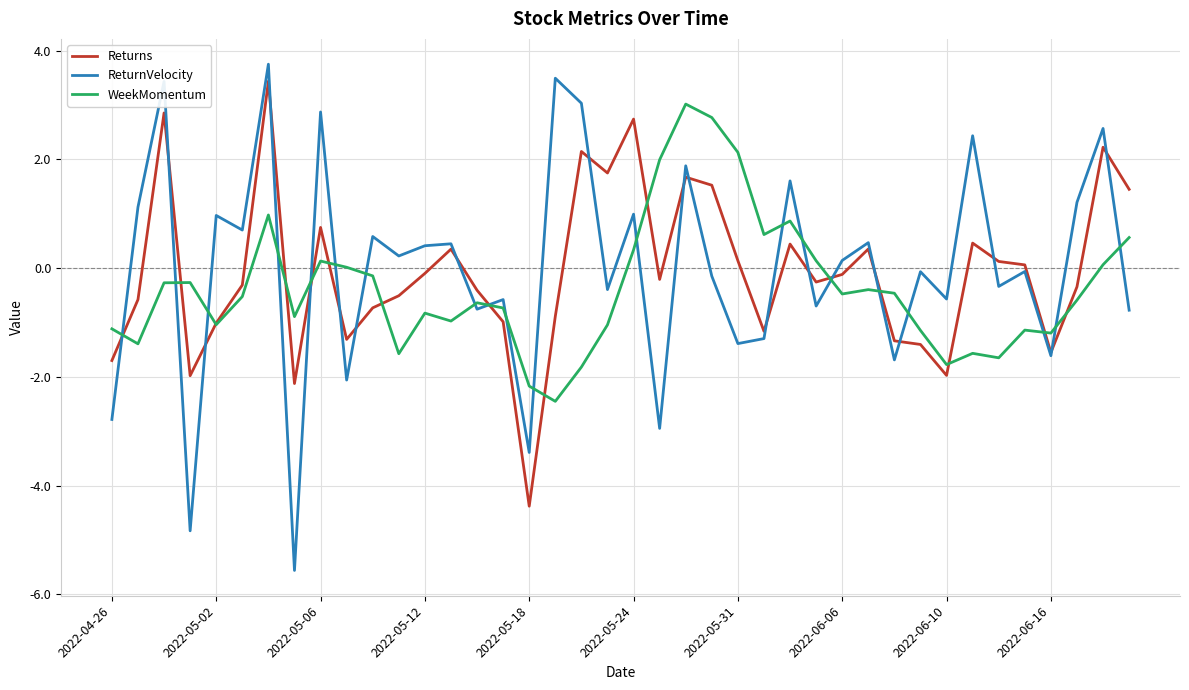

What is the minimum value for ReturnVelocity?

-5.6